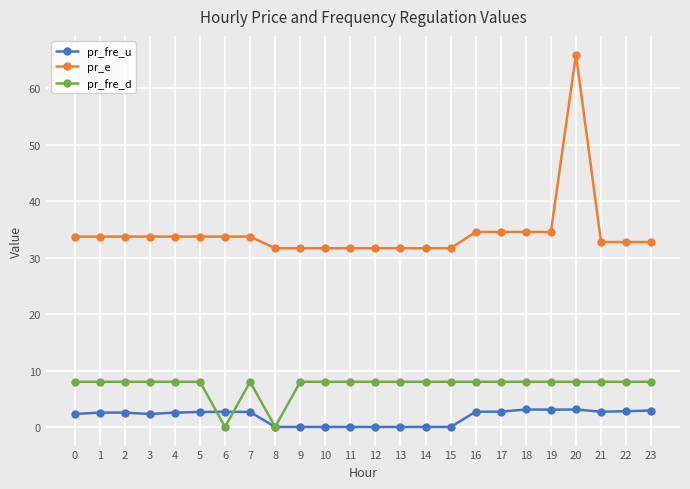

What is the sum of all pr_fre_u values?

43.3